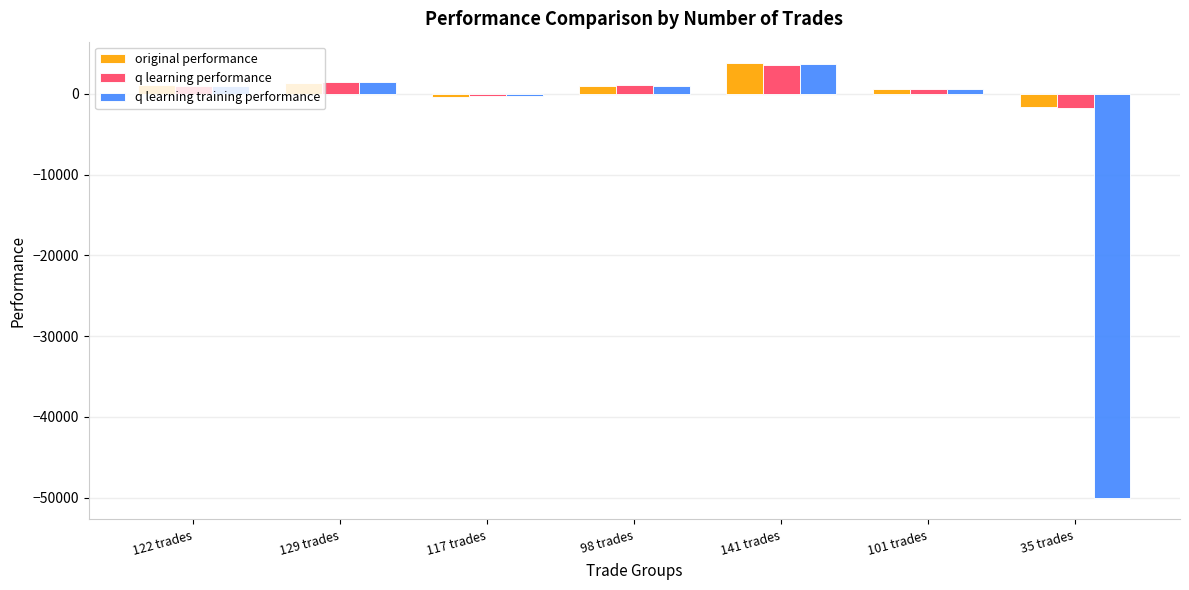

What is the difference between the maximum and second lowest values in the q learning performance series?

3863.7